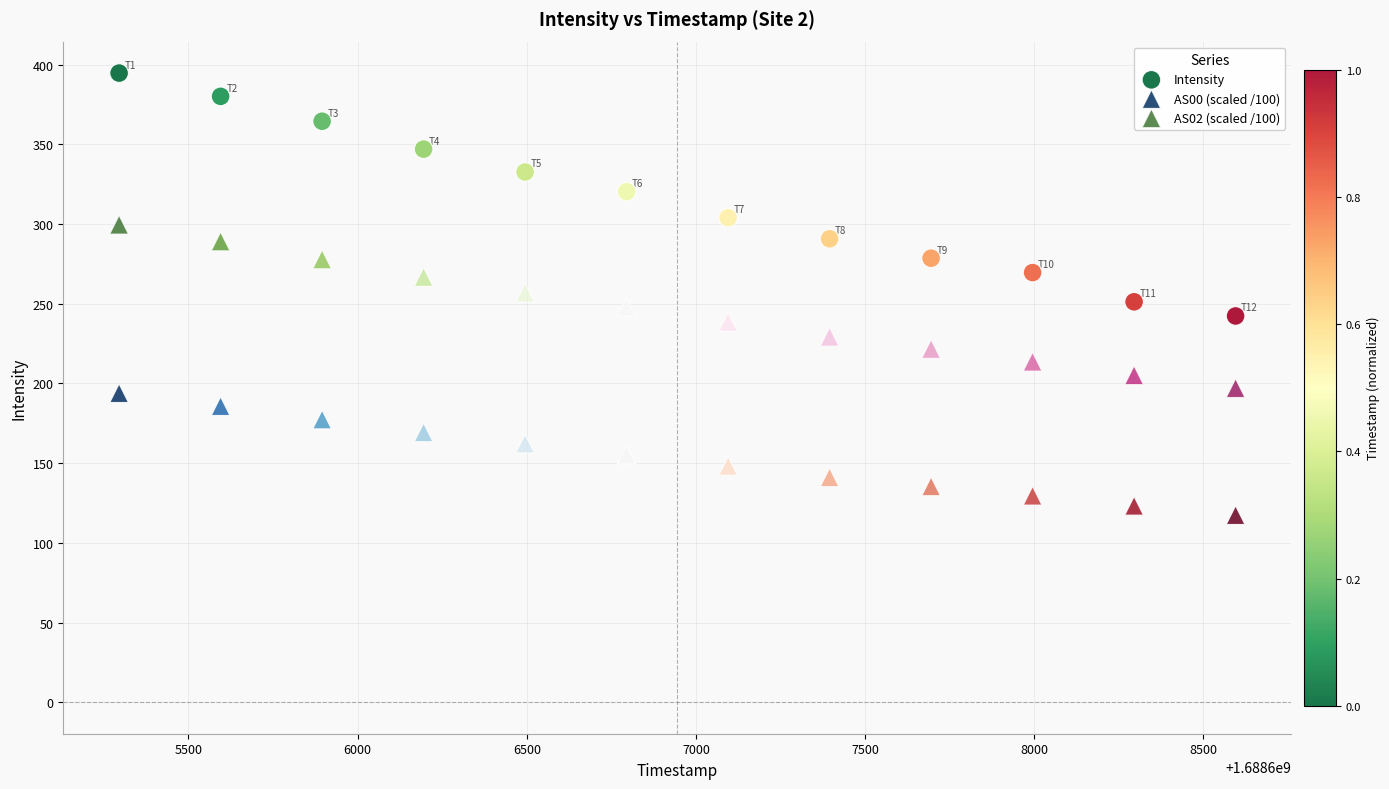

Across all data points, what is the range of Y values (max minus min)?

277.3